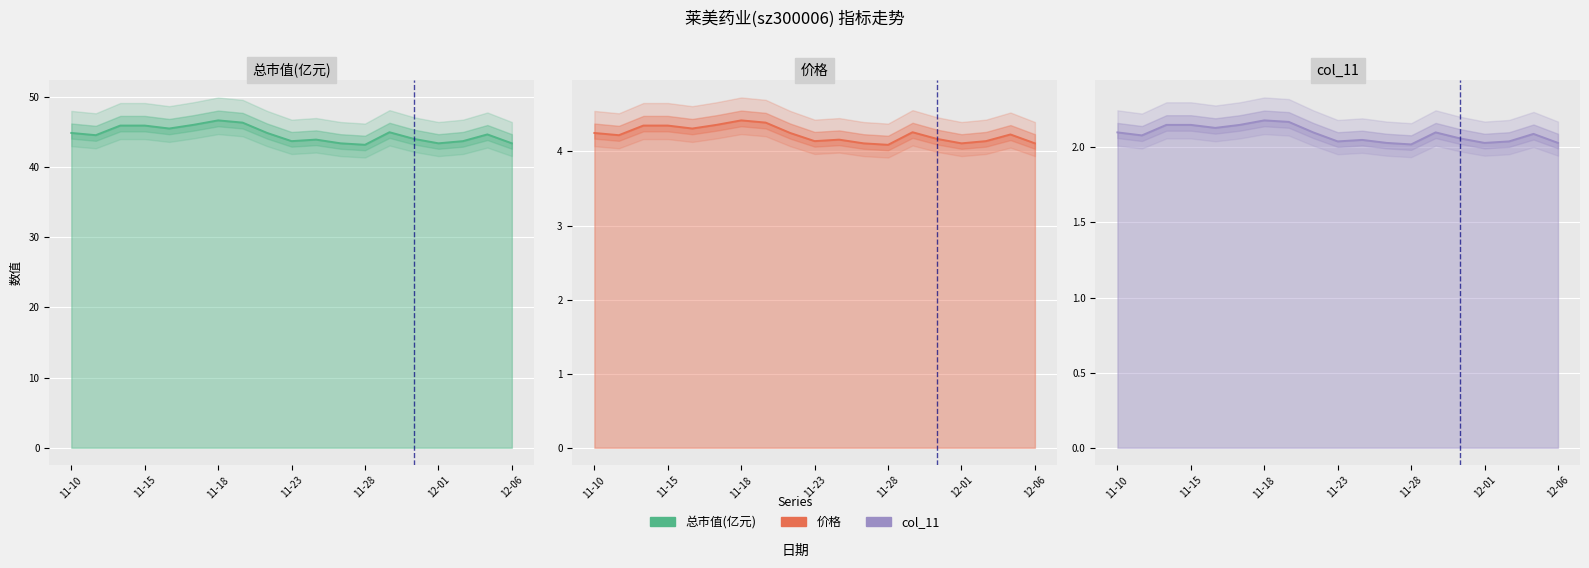

What is the sum of the 总市值(亿元) line values at 13 and 7?

91.3